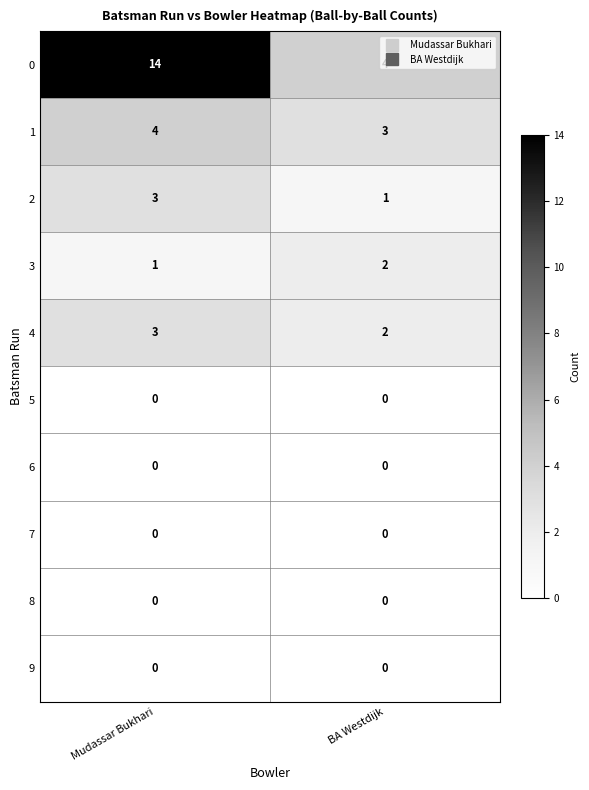

What is the total value across all series at Mudassar Bukhari?

25